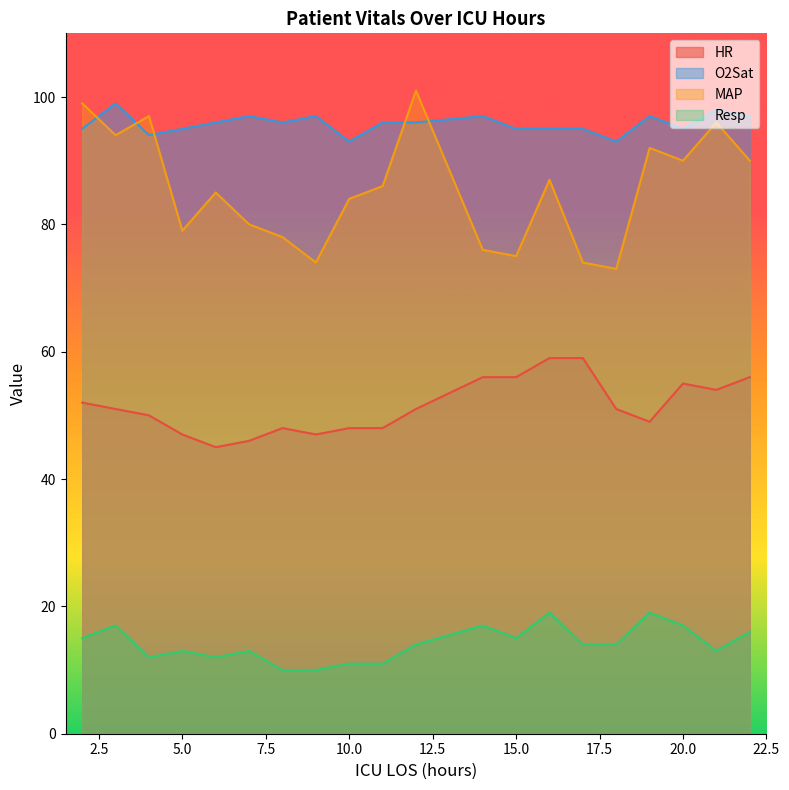

Which series has the largest range (max minus min)?

MAP